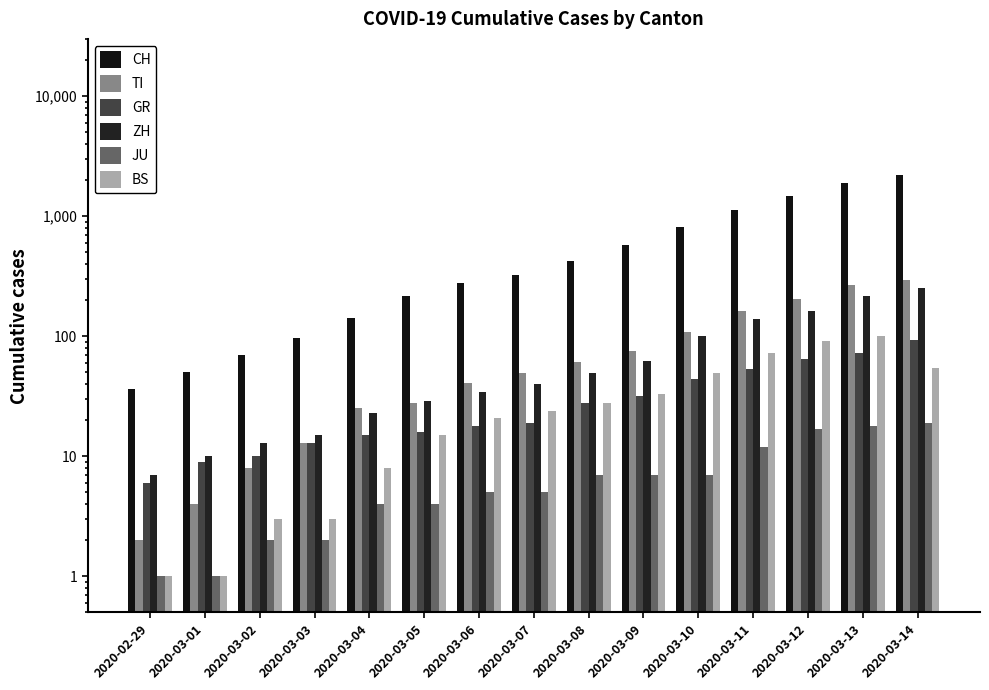

Which series changed the most between 2020-03-06 and 2020-03-07?

CH